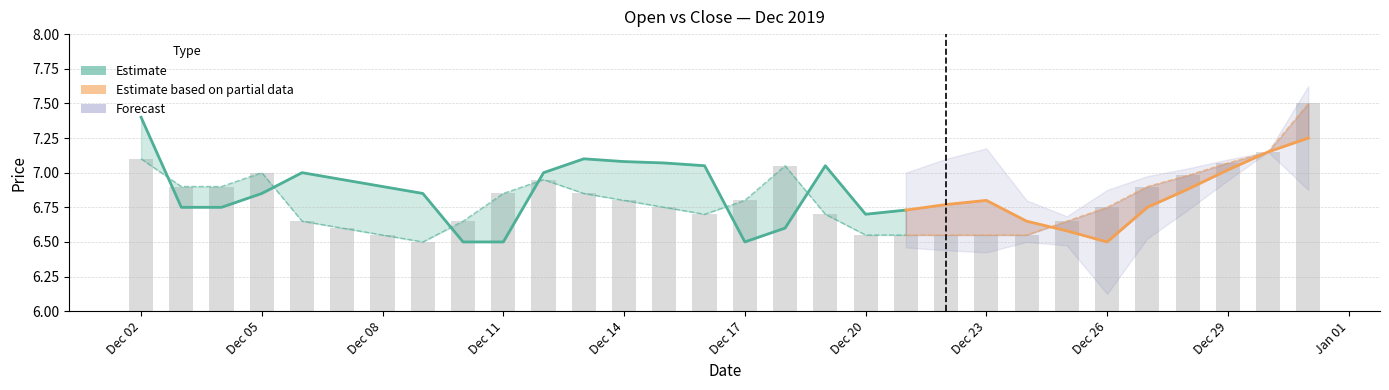

Where is the data nearest to the value 7?

Dec 05